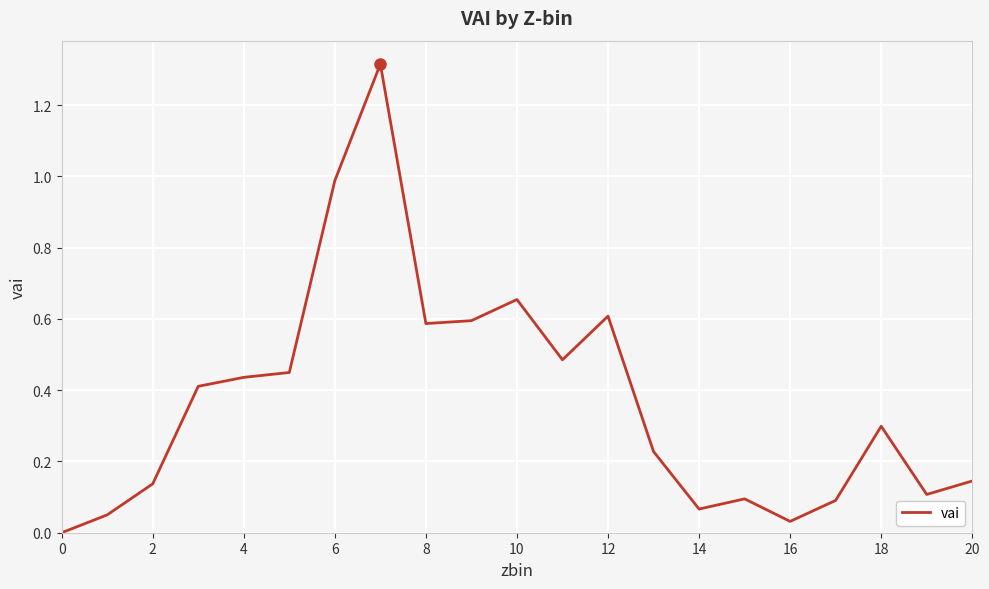

Does the chart display data point markers on the line(s)?

No